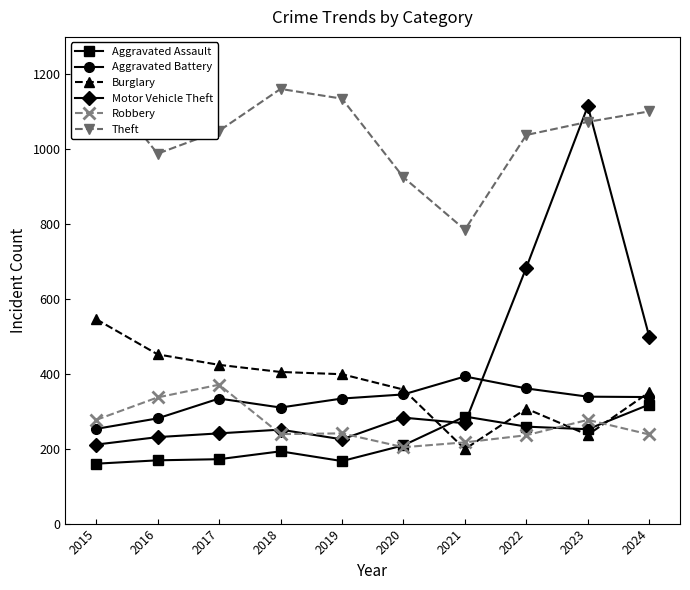

The Motor Vehicle Theft series shows 225 at 2019. True or false?

True